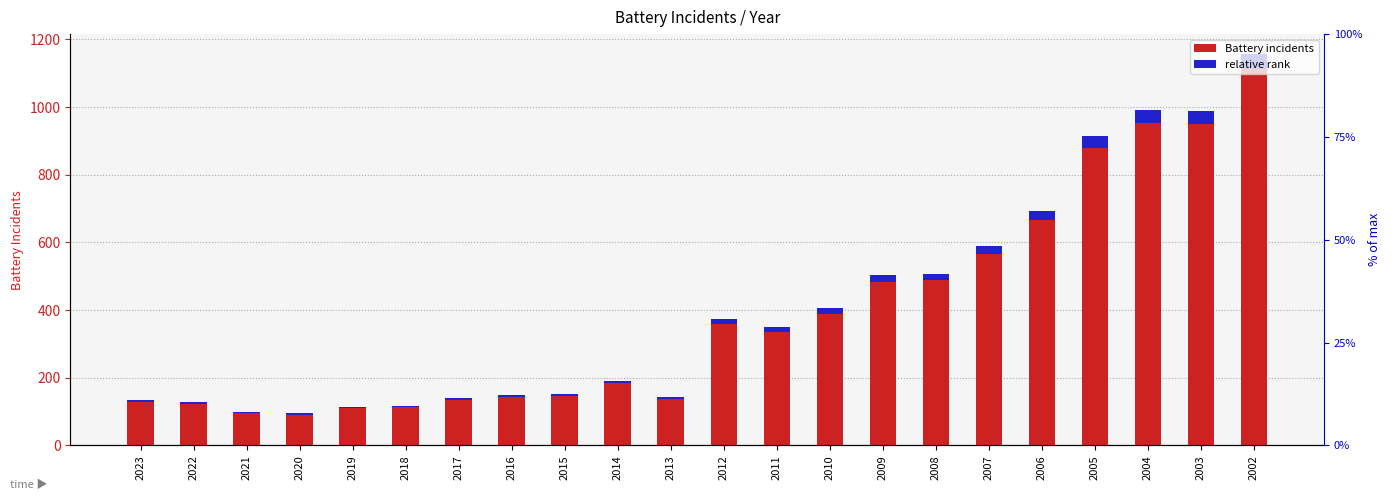

What is the total value across all series at 2019?

118.6